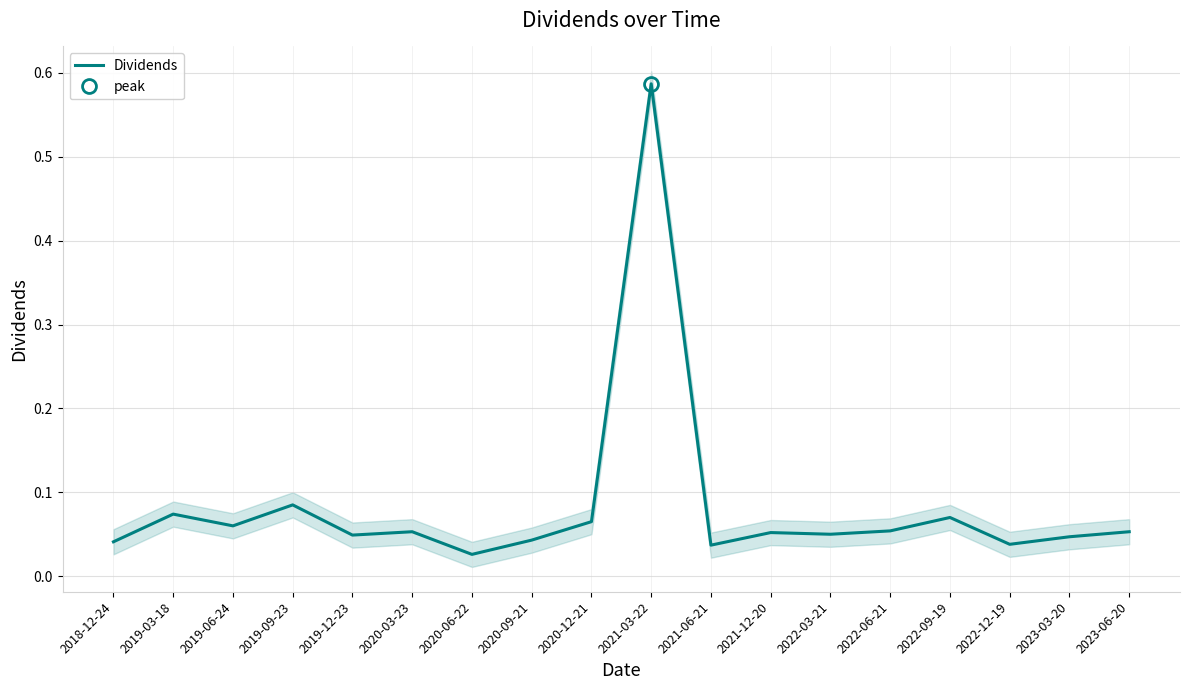

What is the sum of all values?

1.5